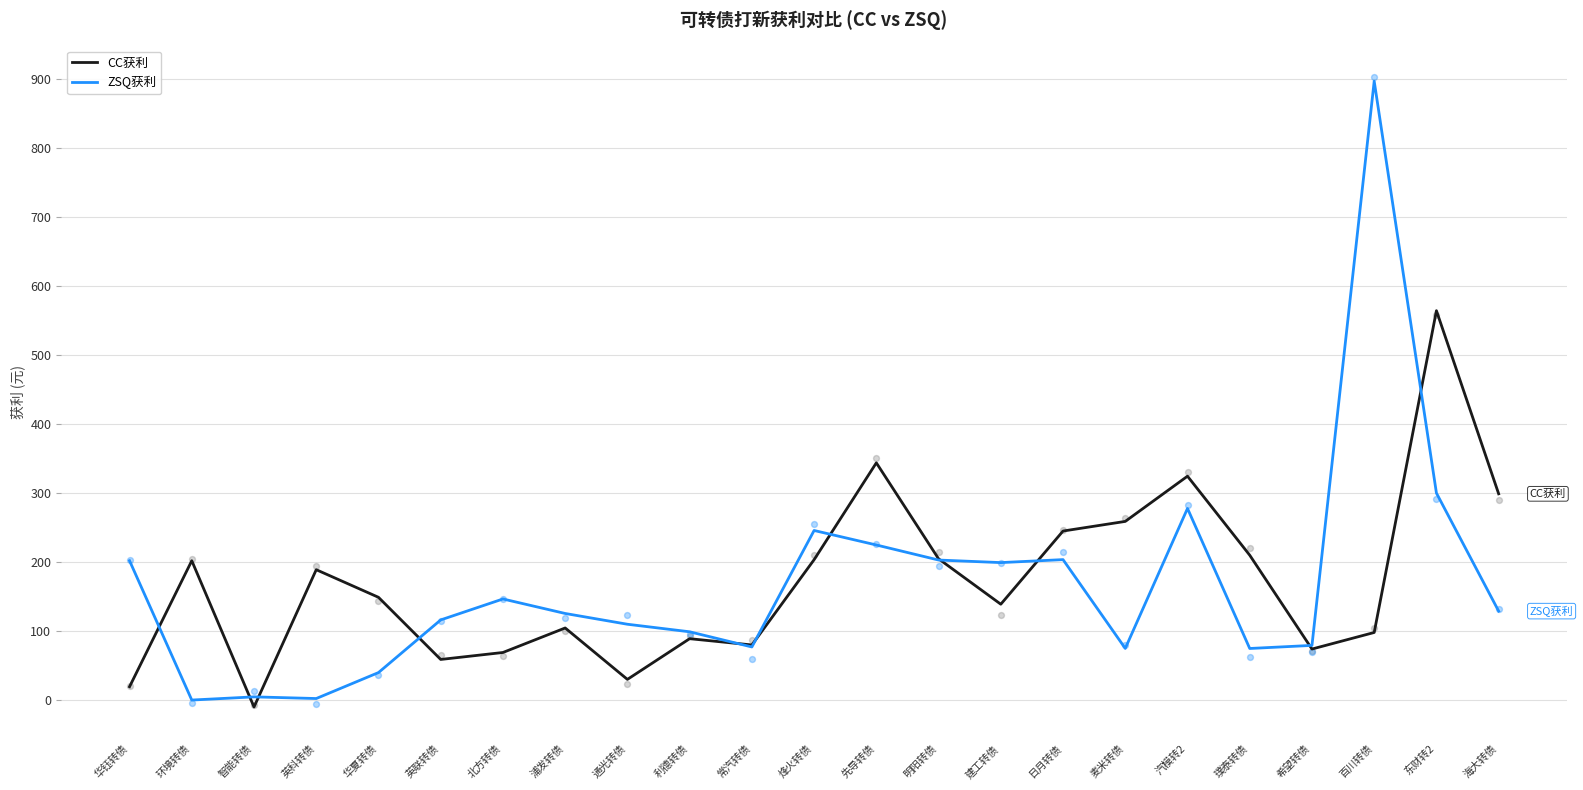

What is the total value across all series at 智能转债?

-5.5